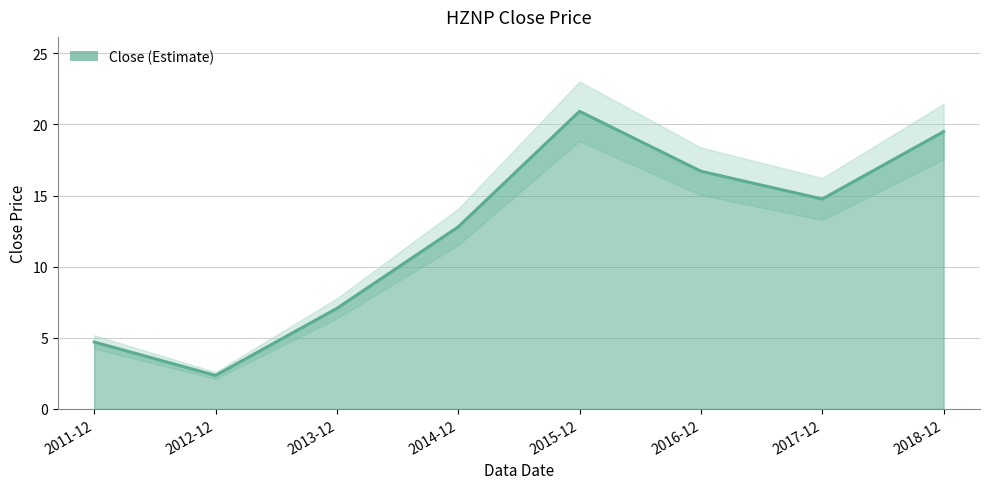

Where does the data first go above 14?

2015-12